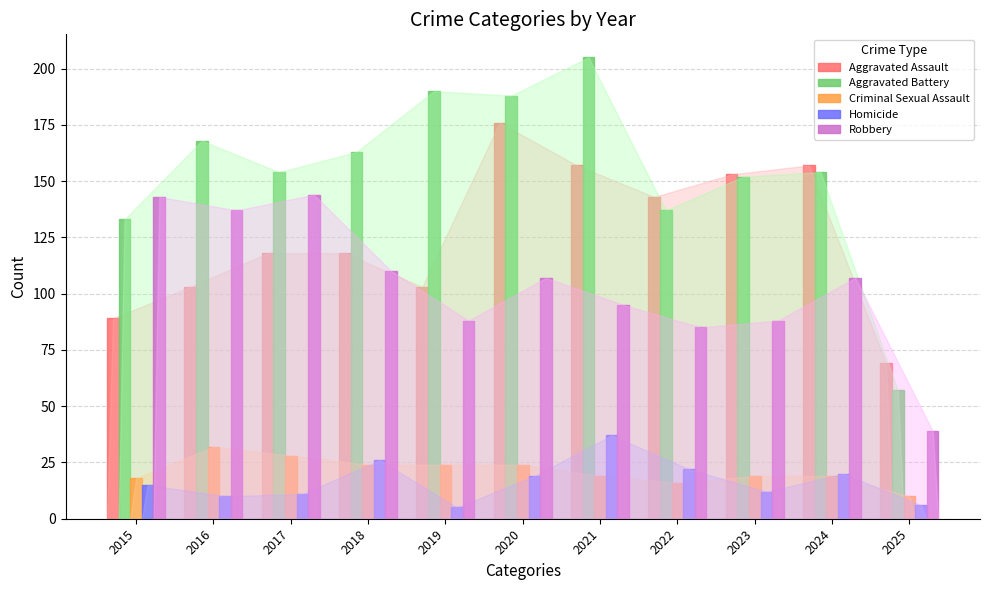

True or false: Aggravated Assault has a value of 89 at 2015.

True